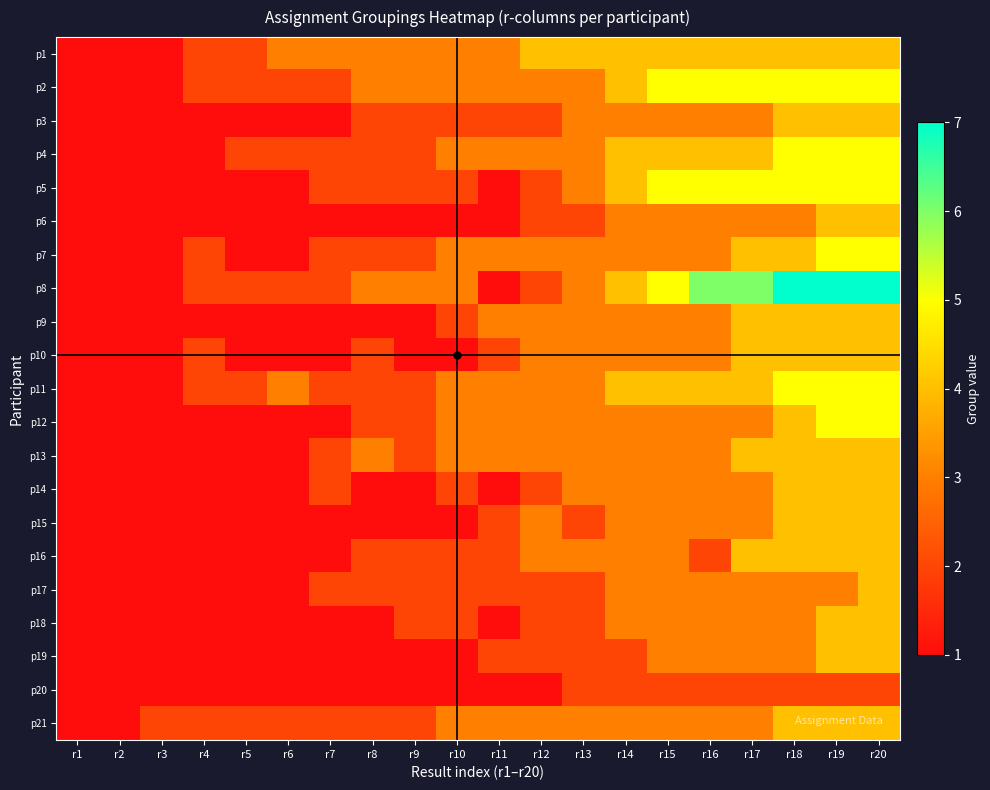

Reading left to right, list all the values displayed in this chart.

p1: r1=1	r2=1	r3=1	r4=2	r5=2	r6=3	r7=3	r8=3	r9=3	r10=3	r11=3	r12=4	r13=4	r14=4	r15=4	r16=4	r17=4	r18=4	r19=4	r20=4
p2: r1=1	r2=1	r3=1	r4=2	r5=2	r6=2	r7=2	r8=3	r9=3	r10=3	r11=3	r12=3	r13=3	r14=4	r15=5	r16=5	r17=5	r18=5	r19=5	r20=5
p3: r1=1	r2=1	r3=1	r4=1	r5=1	r6=1	r7=1	r8=2	r9=2	r10=2	r11=2	r12=2	r13=3	r14=3	r15=3	r16=3	r17=3	r18=4	r19=4	r20=4
p4: r1=1	r2=1	r3=1	r4=1	r5=2	r6=2	r7=2	r8=2	r9=2	r10=3	r11=3	r12=3	r13=3	r14=4	r15=4	r16=4	r17=4	r18=5	r19=5	r20=5
p5: r1=1	r2=1	r3=1	r4=1	r5=1	r6=1	r7=2	r8=2	r9=2	r10=2	r11=1	r12=2	r13=3	r14=4	r15=5	r16=5	r17=5	r18=5	r19=5	r20=5
p6: r1=1	r2=1	r3=1	r4=1	r5=1	r6=1	r7=1	r8=1	r9=1	r10=1	r11=1	r12=2	r13=2	r14=3	r15=3	r16=3	r17=3	r18=3	r19=4	r20=4
p7: r1=1	r2=1	r3=1	r4=2	r5=1	r6=1	r7=2	r8=2	r9=2	r10=3	r11=3	r12=3	r13=3	r14=3	r15=3	r16=3	r17=4	r18=4	r19=5	r20=5
p8: r1=1	r2=1	r3=1	r4=2	r5=2	r6=2	r7=2	r8=3	r9=3	r10=3	r11=1	r12=2	r13=3	r14=4	r15=5	r16=6	r17=6	r18=7	r19=7	r20=7
p9: r1=1	r2=1	r3=1	r4=1	r5=1	r6=1	r7=1	r8=1	r9=1	r10=2	r11=3	r12=3	r13=3	r14=3	r15=3	r16=3	r17=4	r18=4	r19=4	r20=4
p10: r1=1	r2=1	r3=1	r4=2	r5=1	r6=1	r7=1	r8=2	r9=1	r10=1	r11=2	r12=3	r13=3	r14=3	r15=3	r16=3	r17=4	r18=4	r19=4	r20=4
p11: r1=1	r2=1	r3=1	r4=2	r5=2	r6=3	r7=2	r8=2	r9=2	r10=3	r11=3	r12=3	r13=3	r14=4	r15=4	r16=4	r17=4	r18=5	r19=5	r20=5
p12: r1=1	r2=1	r3=1	r4=1	r5=1	r6=1	r7=1	r8=2	r9=2	r10=3	r11=3	r12=3	r13=3	r14=3	r15=3	r16=3	r17=3	r18=4	r19=5	r20=5
p13: r1=1	r2=1	r3=1	r4=1	r5=1	r6=1	r7=2	r8=3	r9=2	r10=3	r11=3	r12=3	r13=3	r14=3	r15=3	r16=3	r17=4	r18=4	r19=4	r20=4
p14: r1=1	r2=1	r3=1	r4=1	r5=1	r6=1	r7=2	r8=1	r9=1	r10=2	r11=1	r12=2	r13=3	r14=3	r15=3	r16=3	r17=3	r18=4	r19=4	r20=4
p15: r1=1	r2=1	r3=1	r4=1	r5=1	r6=1	r7=1	r8=1	r9=1	r10=1	r11=2	r12=3	r13=2	r14=3	r15=3	r16=3	r17=3	r18=4	r19=4	r20=4
p16: r1=1	r2=1	r3=1	r4=1	r5=1	r6=1	r7=1	r8=2	r9=2	r10=2	r11=2	r12=3	r13=3	r14=3	r15=3	r16=2	r17=4	r18=4	r19=4	r20=4
p17: r1=1	r2=1	r3=1	r4=1	r5=1	r6=1	r7=2	r8=2	r9=2	r10=2	r11=2	r12=2	r13=2	r14=3	r15=3	r16=3	r17=3	r18=3	r19=3	r20=4
p18: r1=1	r2=1	r3=1	r4=1	r5=1	r6=1	r7=1	r8=1	r9=2	r10=2	r11=1	r12=2	r13=2	r14=3	r15=3	r16=3	r17=3	r18=3	r19=4	r20=4
p19: r1=1	r2=1	r3=1	r4=1	r5=1	r6=1	r7=1	r8=1	r9=1	r10=1	r11=2	r12=2	r13=2	r14=2	r15=3	r16=3	r17=3	r18=3	r19=4	r20=4
p20: r1=1	r2=1	r3=1	r4=1	r5=1	r6=1	r7=1	r8=1	r9=1	r10=1	r11=1	r12=1	r13=2	r14=2	r15=2	r16=2	r17=2	r18=2	r19=2	r20=2
p21: r1=1	r2=1	r3=2	r4=2	r5=2	r6=2	r7=2	r8=2	r9=2	r10=3	r11=3	r12=3	r13=3	r14=3	r15=3	r16=3	r17=3	r18=4	r19=4	r20=4